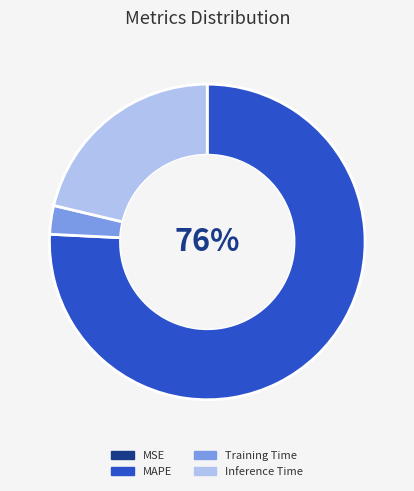

Is it true that Training Time is 3% of the pie?

True